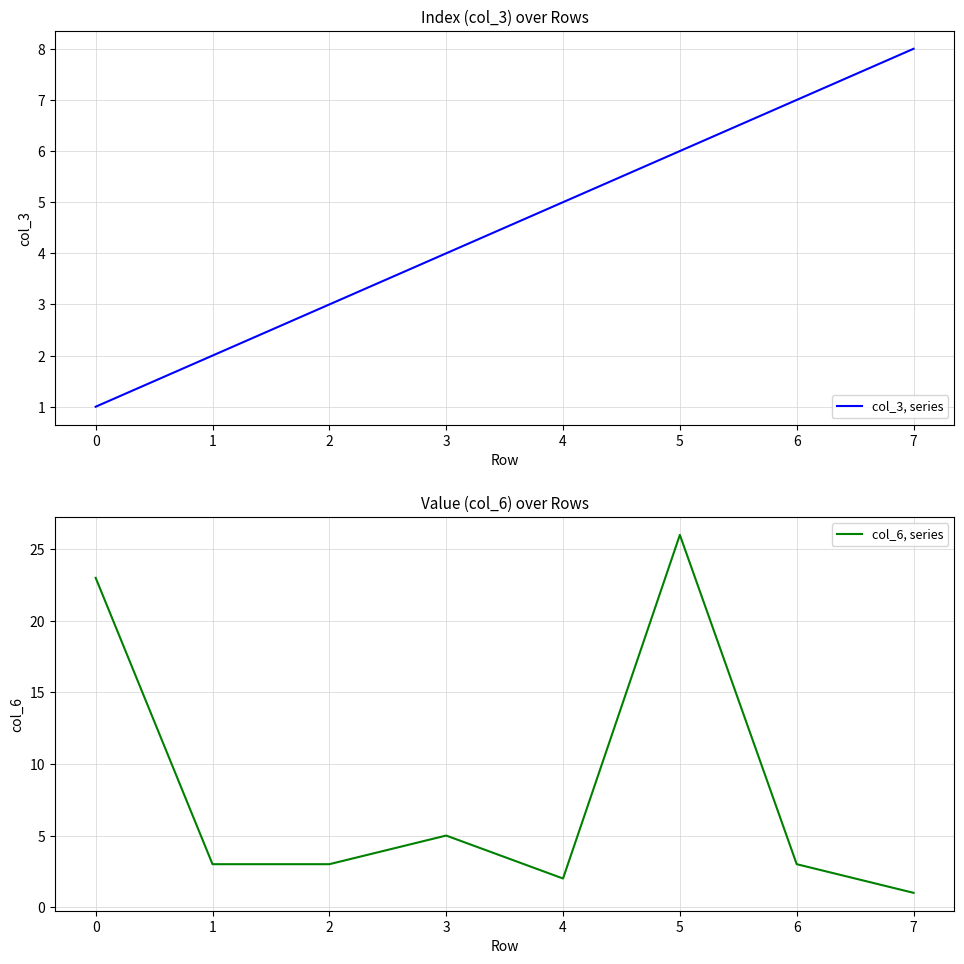

Is this an area chart (filled region under the line)?

No